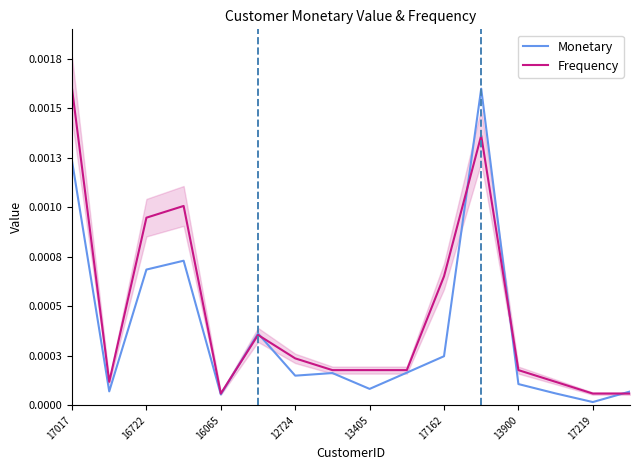

Is it true that Monetary equals 0.0 at 16722?

True